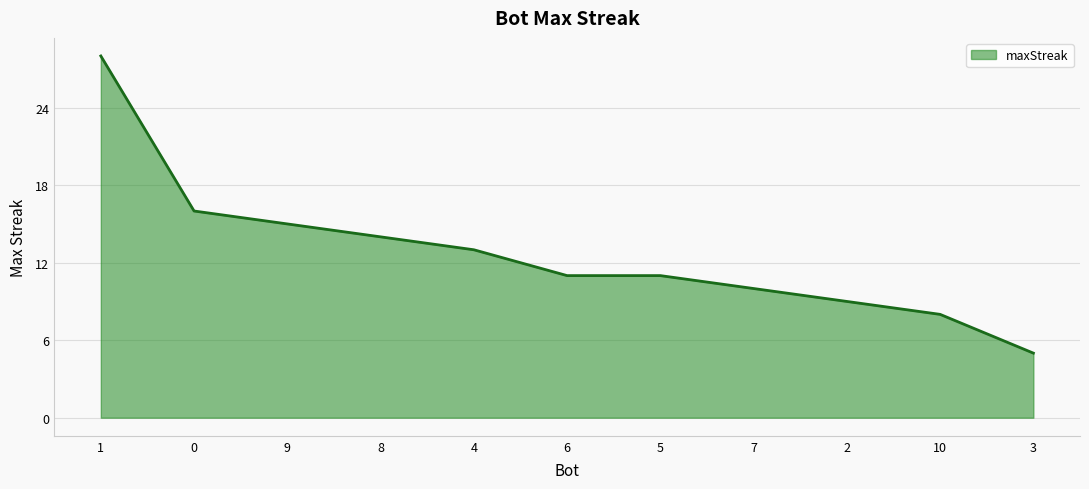

How many lines are shown in the chart?

1